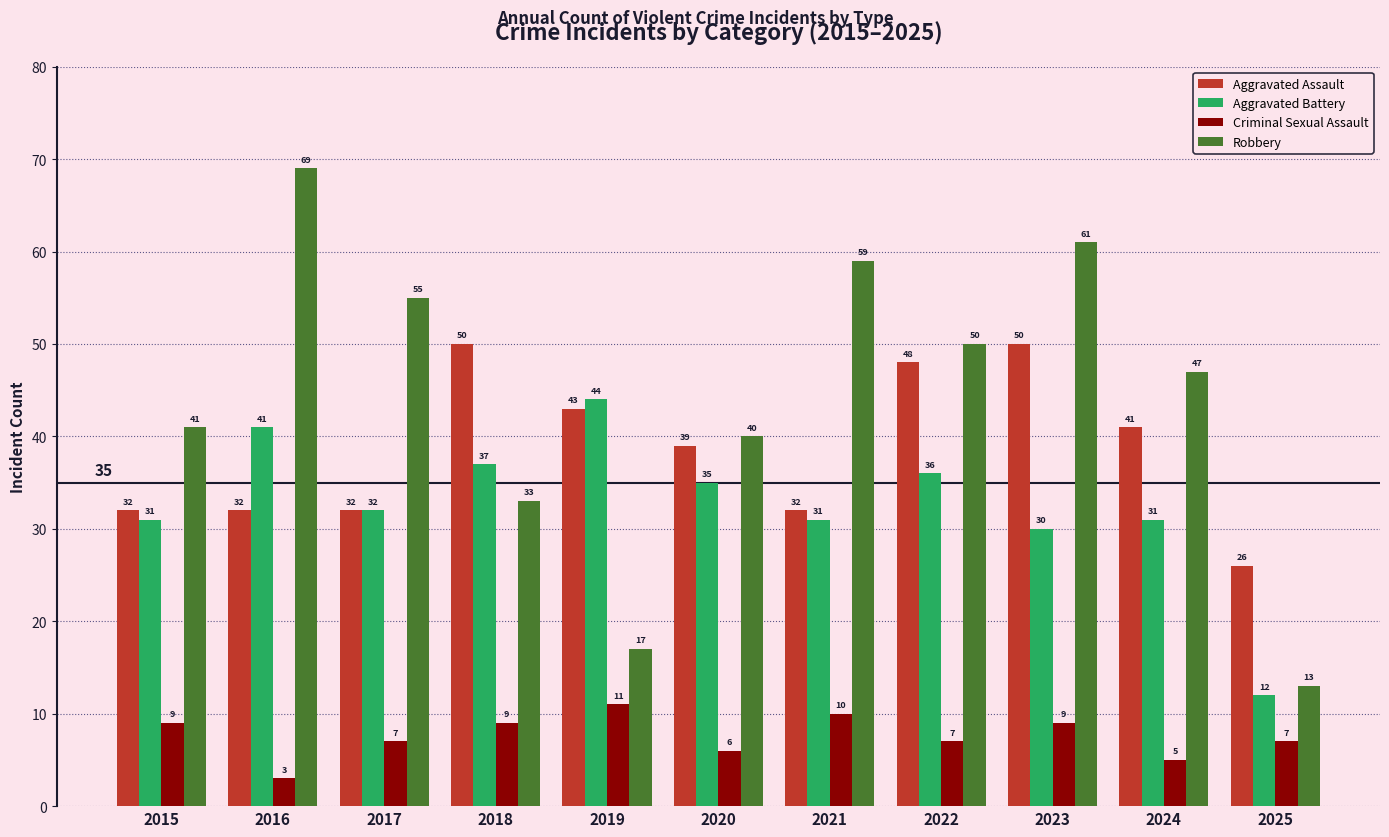

Count the number of categories in the chart.

11